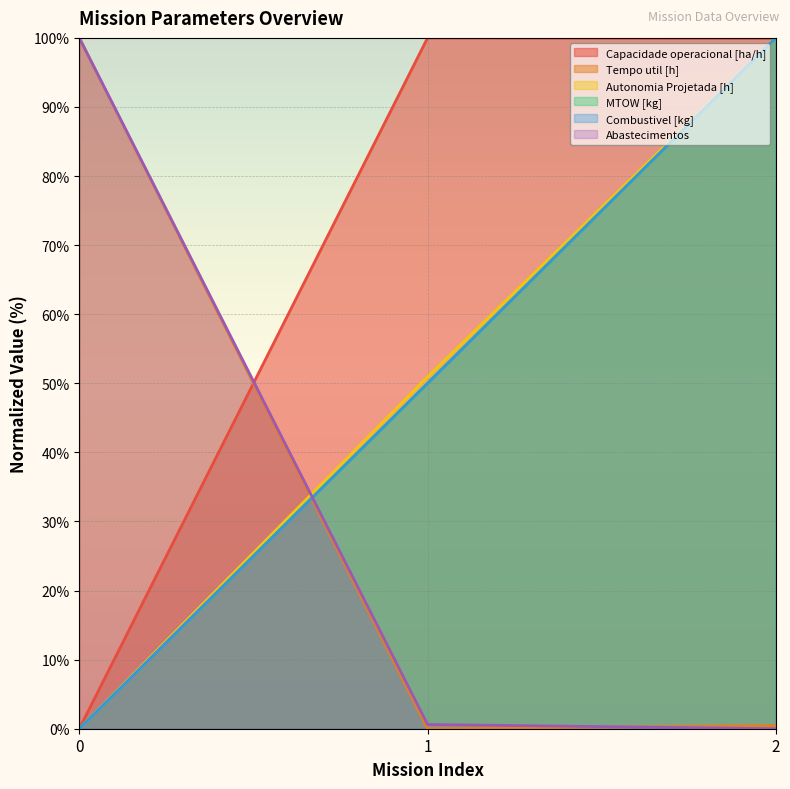

The Tempo util [h] series shows 0.5 at 2. True or false?

True